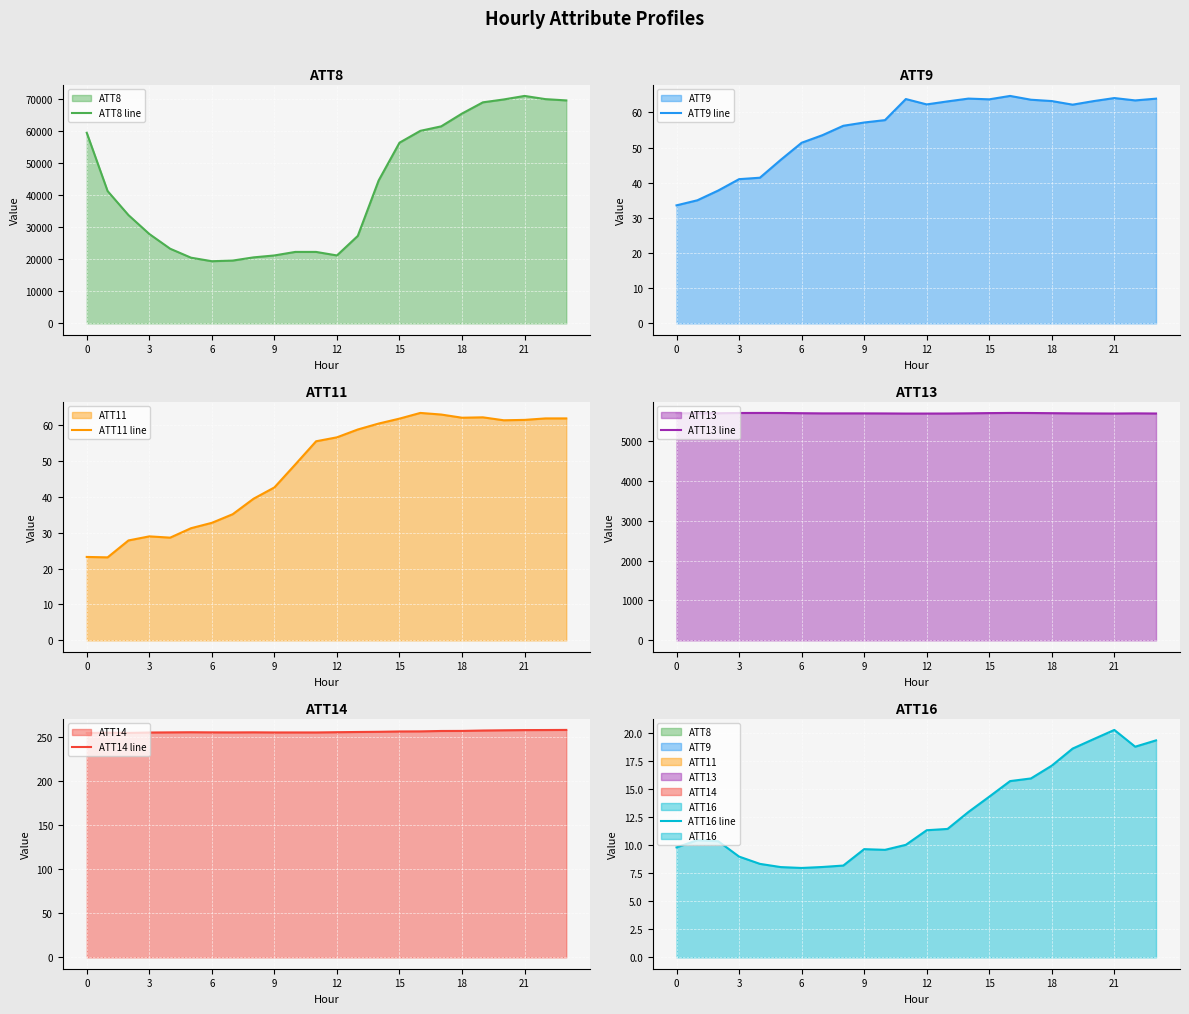

Is the value of ATT16 line at 17 greater than the value of ATT9 line at 6?

No